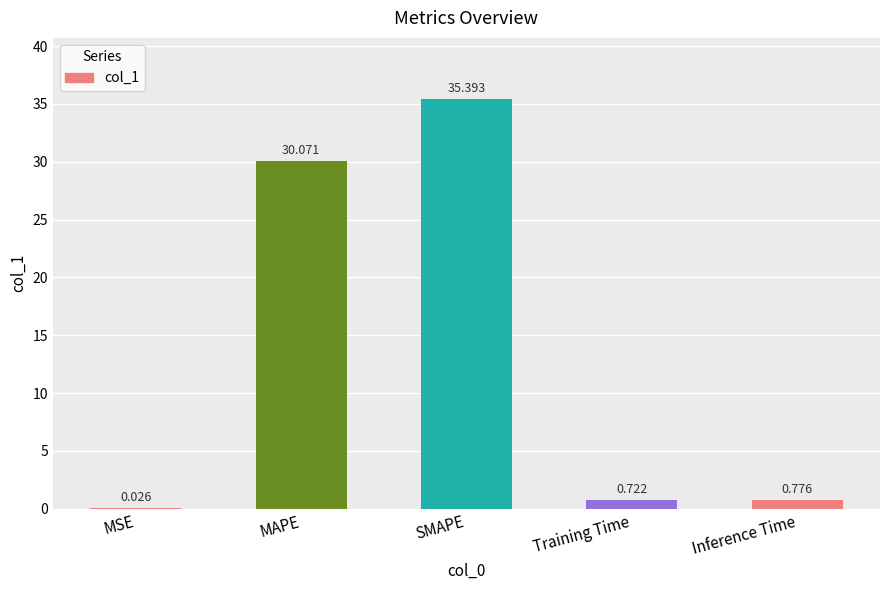

What is the change in value from MSE to Inference Time?

+0.8